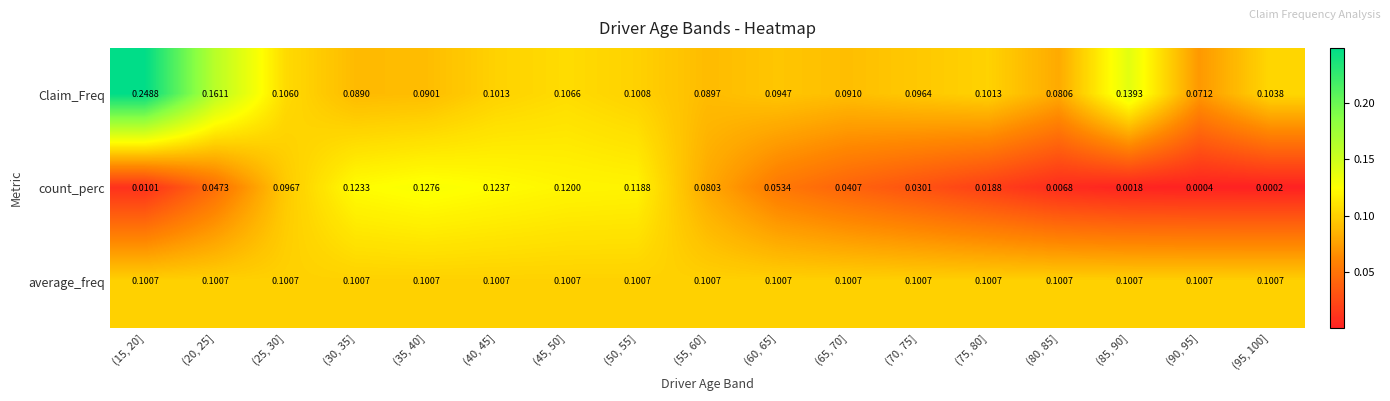

Is the value of average_freq at (20, 25] greater than the value of Claim_Freq at (30, 35]?

Yes